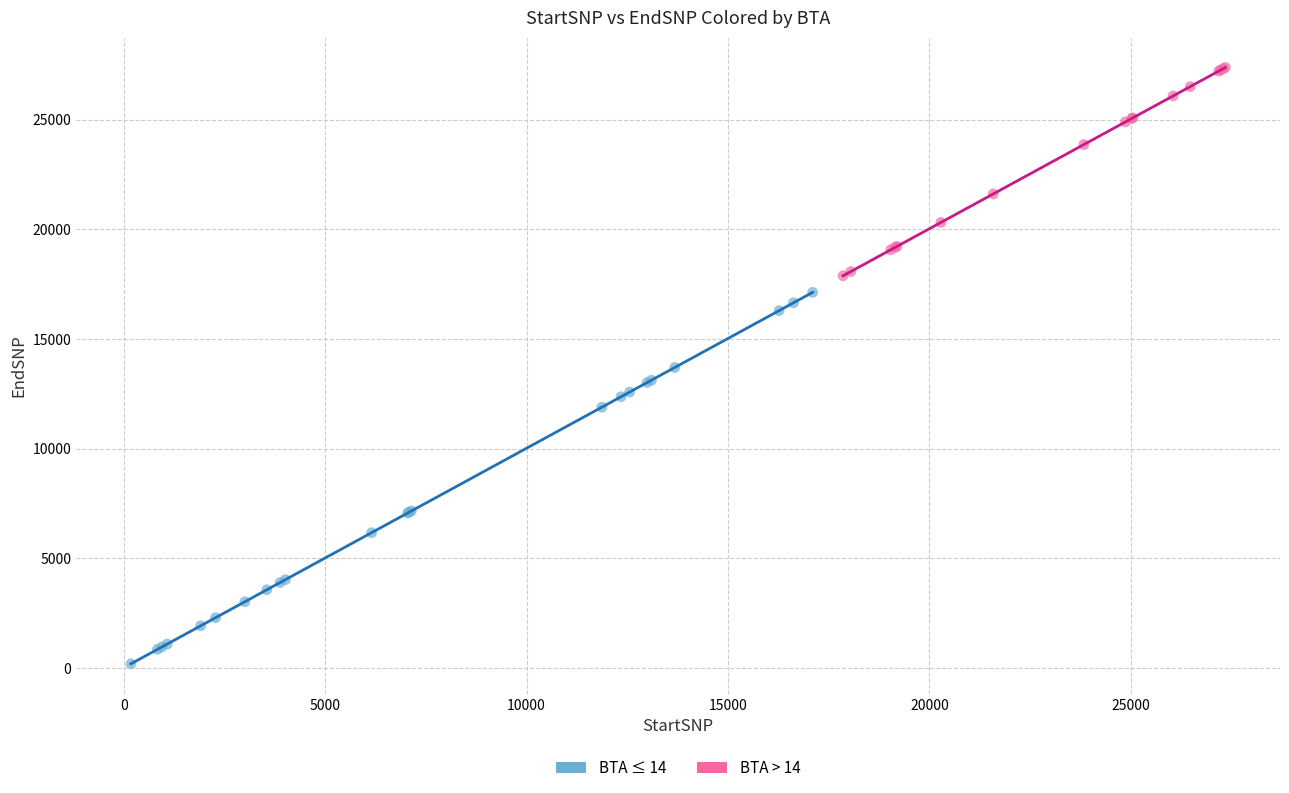

Which series reaches the minimum Y coordinate?

BTA ≤ 14